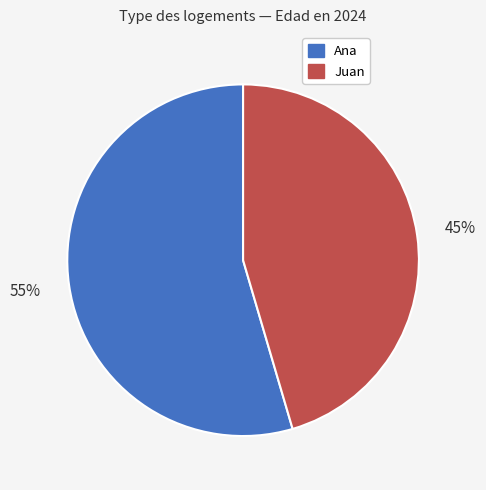

Which has a higher value, Ana or Juan?

Ana